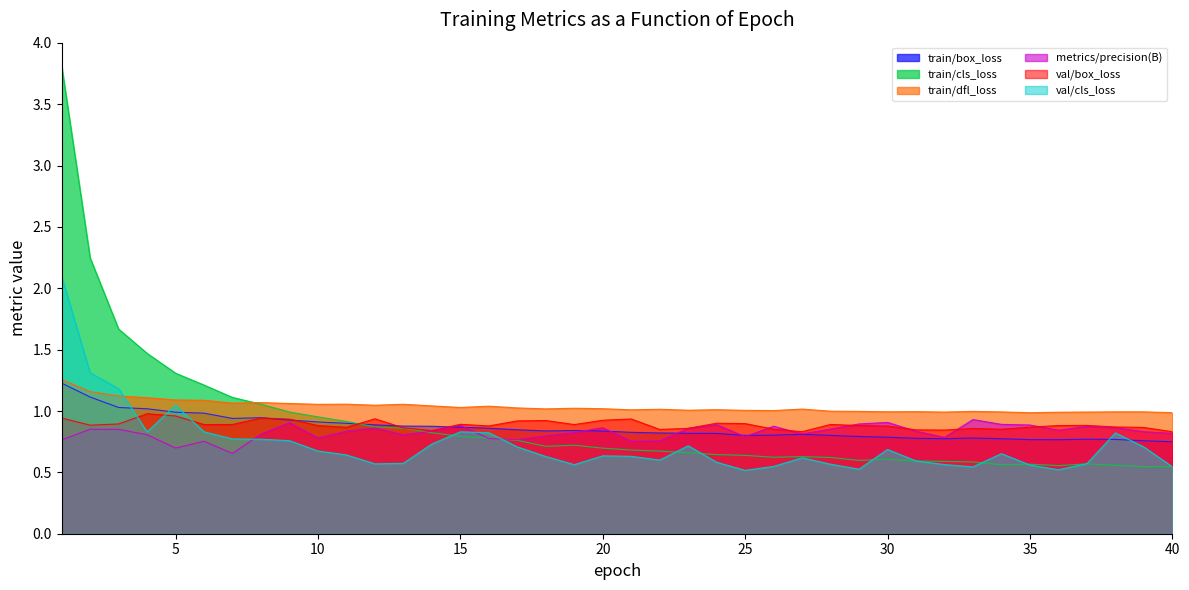

List the series in order of their peak value, lowest first.

metrics/precision(B), val/box_loss, train/box_loss, train/dfl_loss, val/cls_loss, train/cls_loss